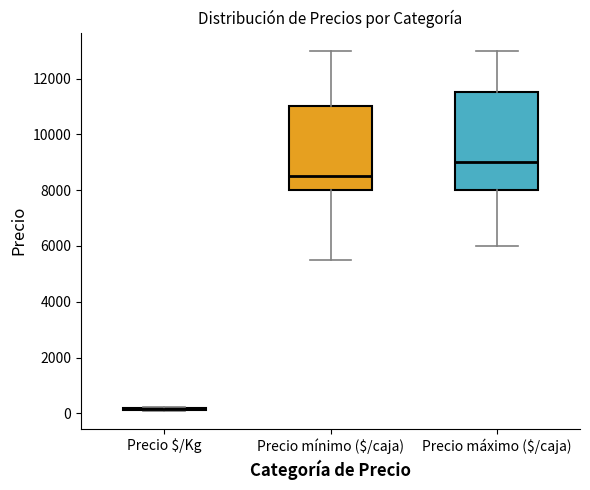

Reading left to right, read every box against the y-axis: the position of its median line, the range the box covers, and the ends of its whiskers. The values are not printed on the chart, so give them approximately, as read against the axis.

Precio $/Kg: box collapsed to a line at 200, whiskers 0 to 200
Precio mínimo ($/caja): median 8600, box 8000 to 11000, whiskers 5600 to 13000
Precio máximo ($/caja): median 9000, box 8000 to 11600, whiskers 6000 to 13000